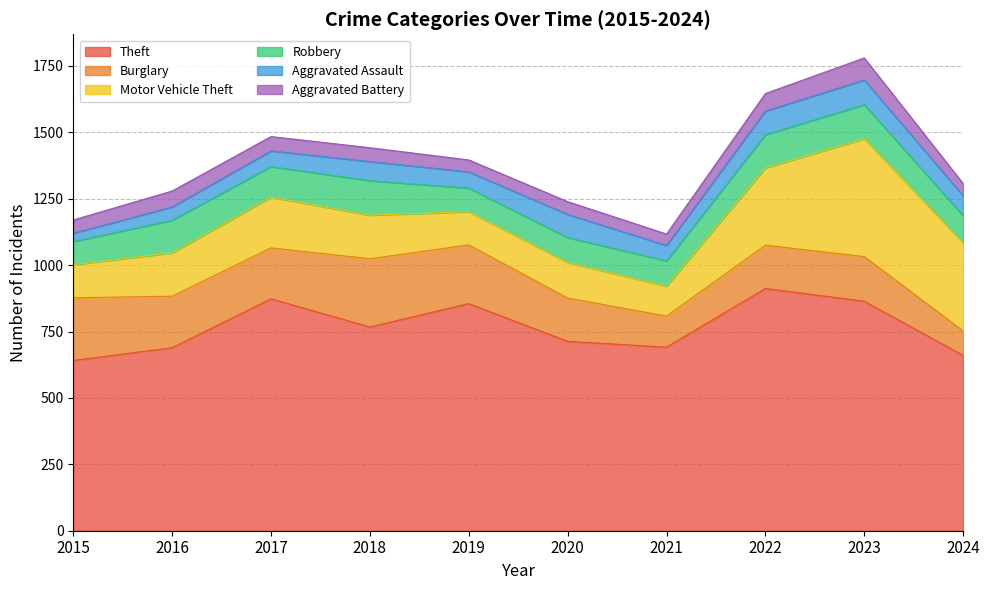

At which label does Theft reach its peak?

2022